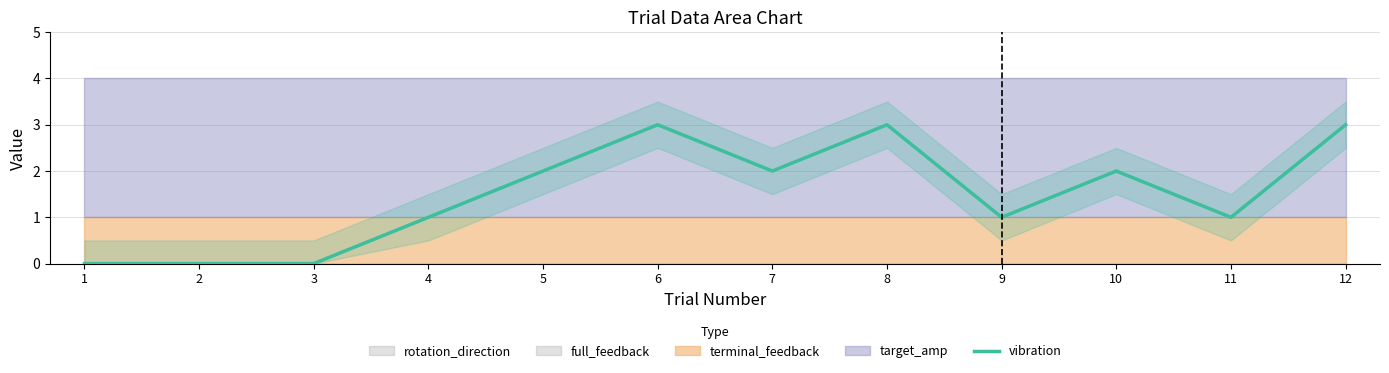

What is the sum of all values?

18